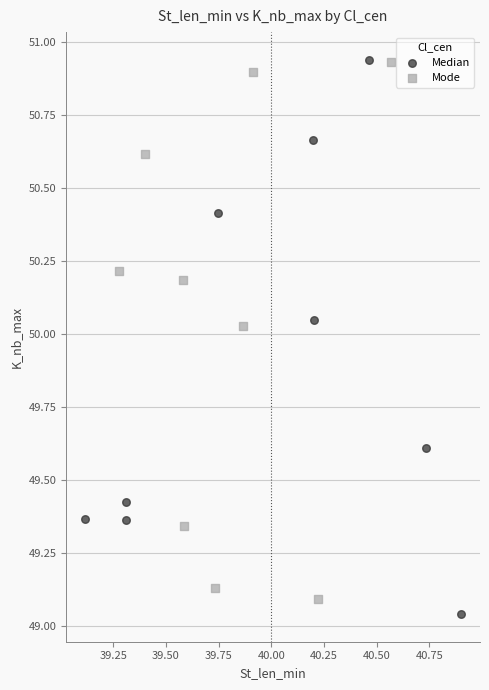

What are all the series names shown in the legend?

Median, Mode